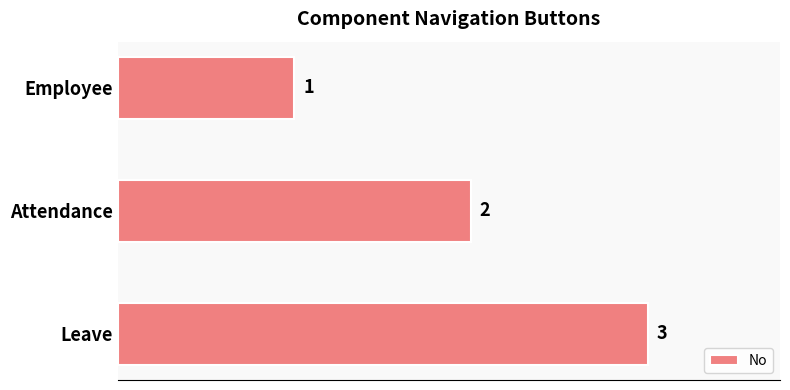

What is the minimum value shown in the chart?

1